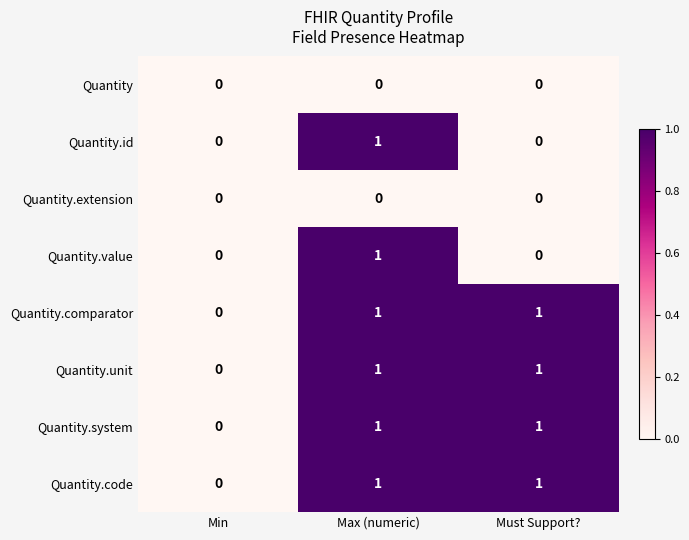

How many series are shown in this chart?

8